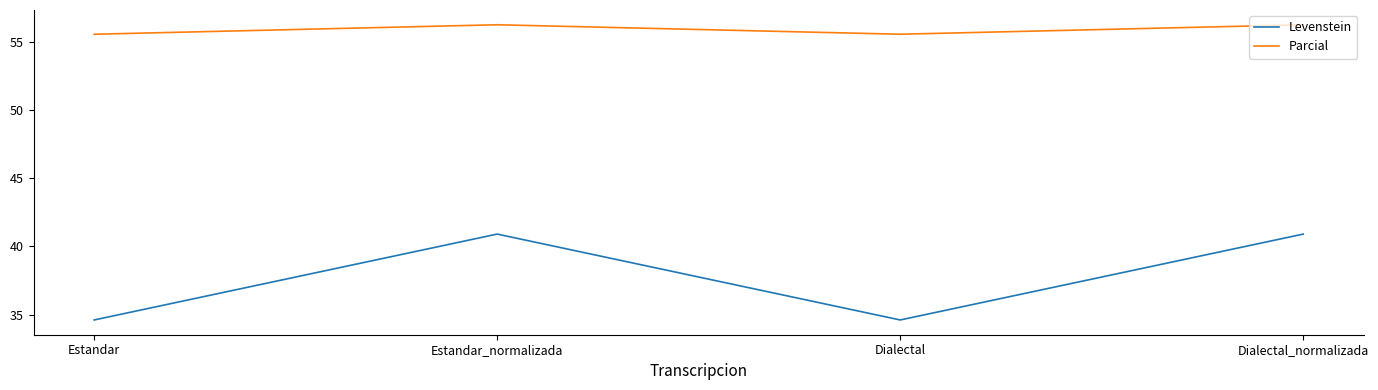

Rank the series by their average value, from lowest to highest.

Levenstein, Parcial